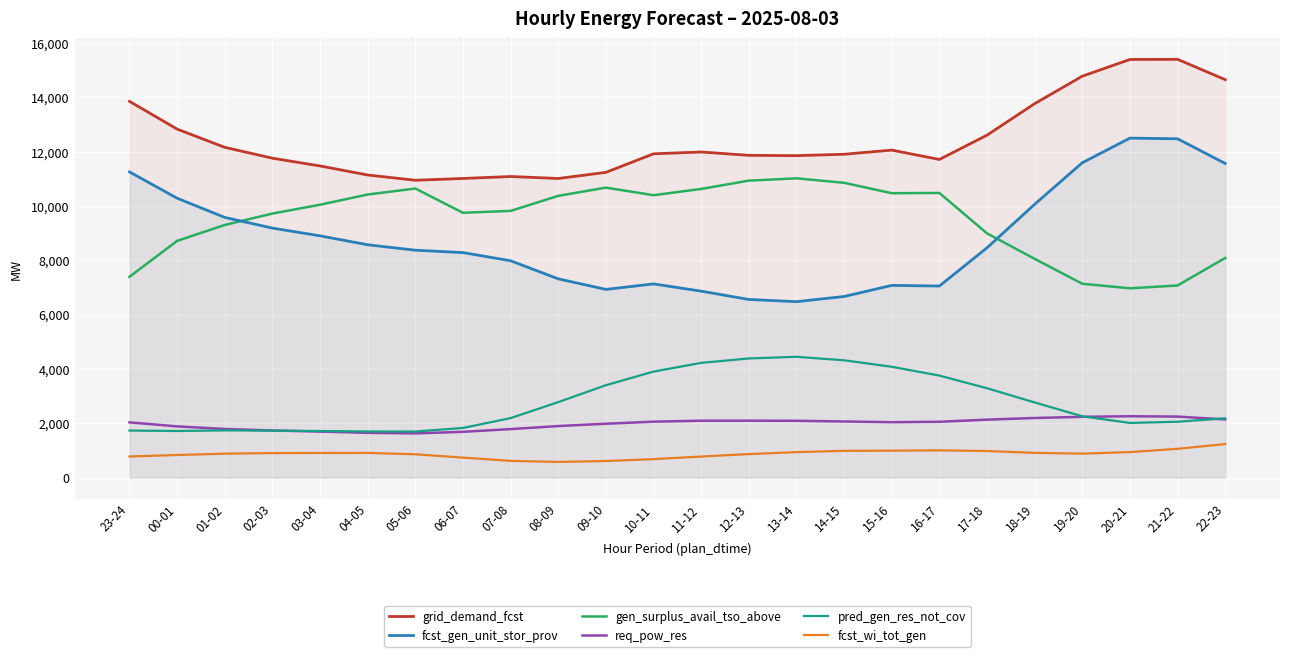

Which has a higher value, 17-18 or 10-11?

17-18